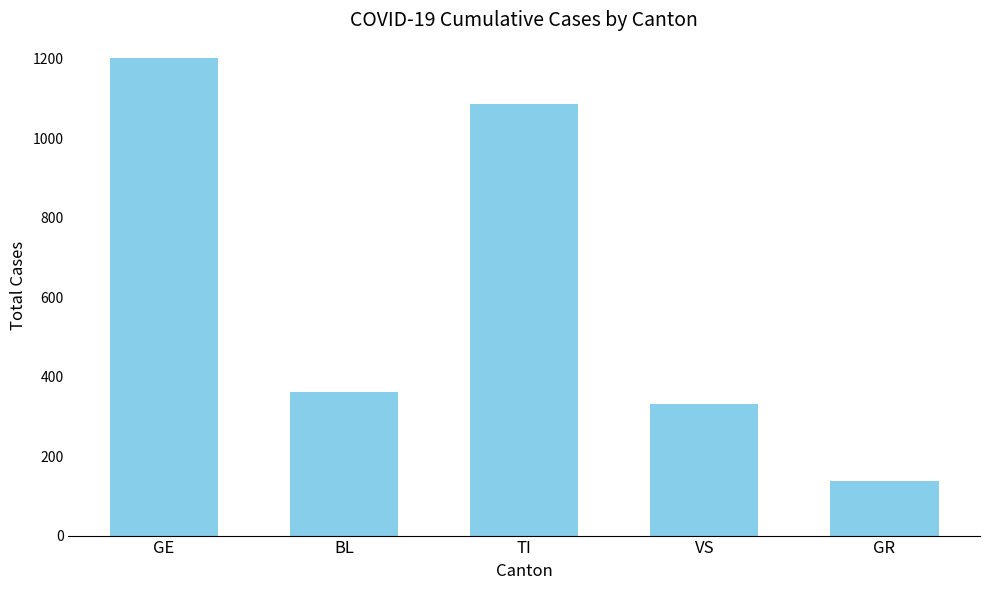

Does the chart contain stacked bars?

No